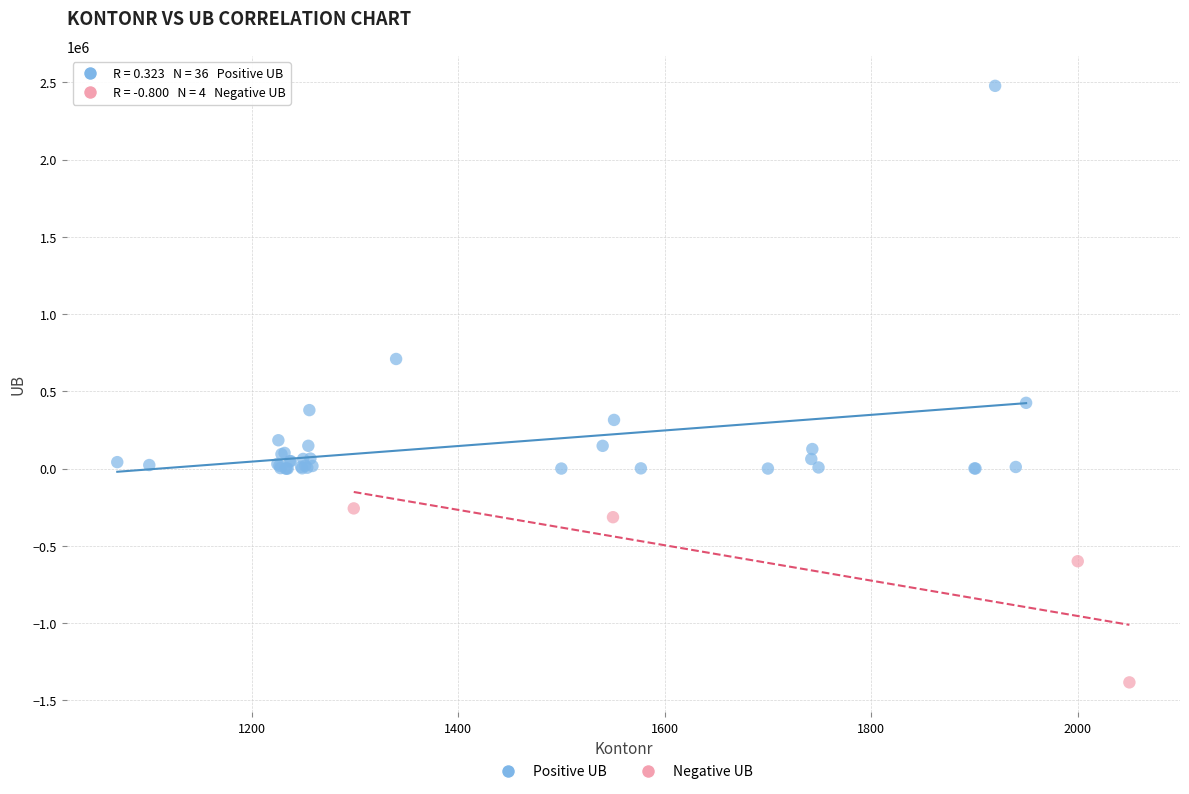

Which series contains the highest Y value?

Positive UB